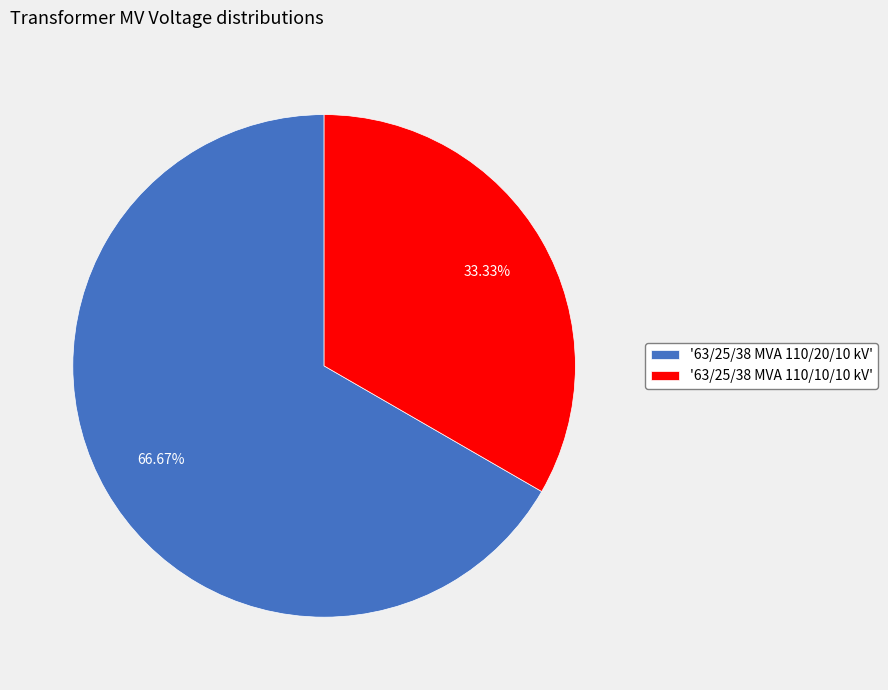

How many segments does this pie chart have?

2